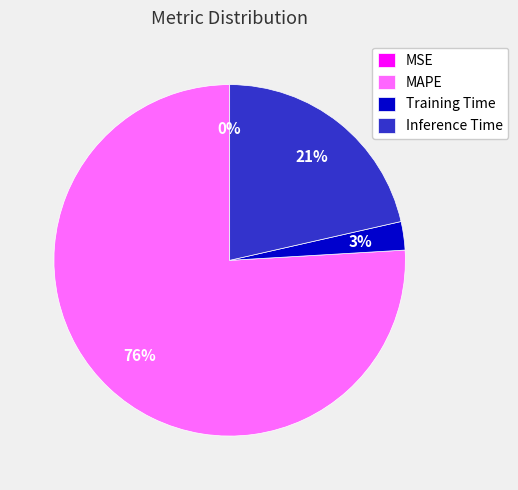

To the nearest percent, what percentage of the pie is MAPE?

76%